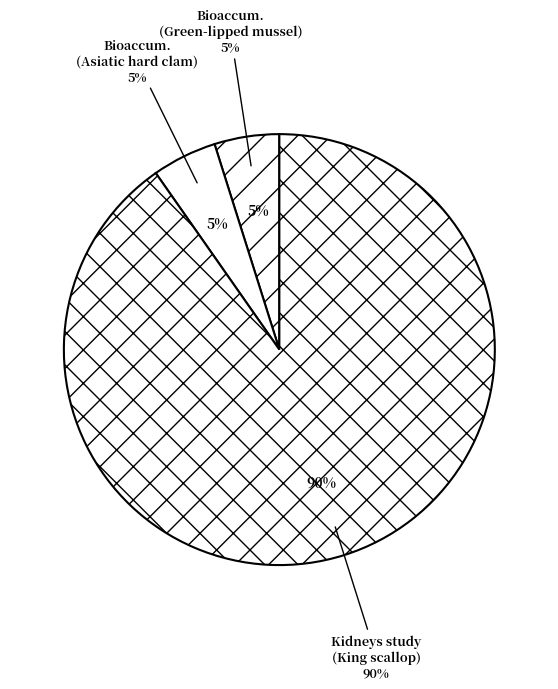

To the nearest percent, what is the combined percentage of Bioaccumulation and depuration (Asiatic hard clam) and Role of the kidneys in bioaccumulation (King scallop)?

95%